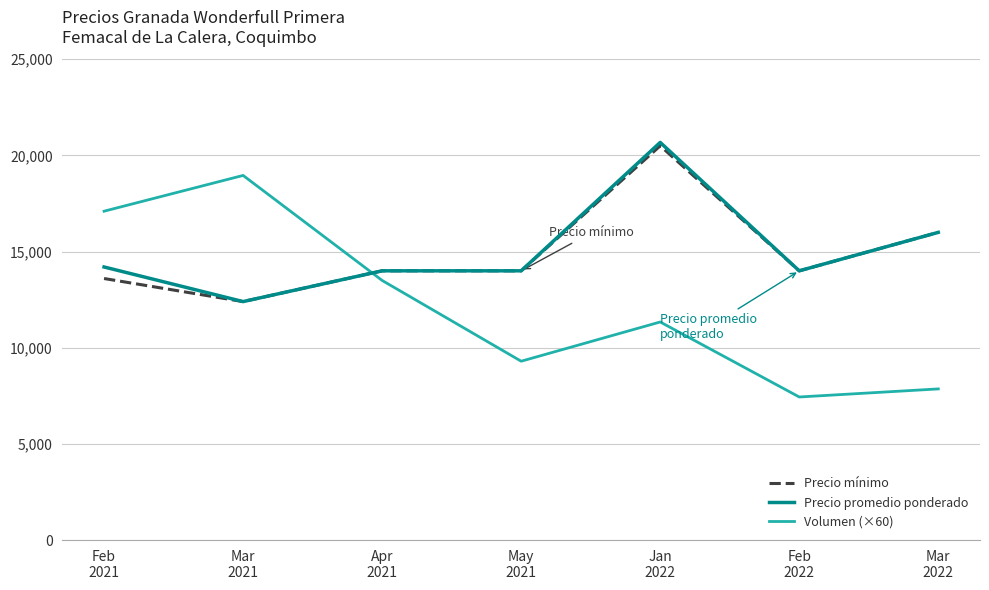

What value does the Volumen (×60) series have at Feb
2021, to the nearest 10?

17100